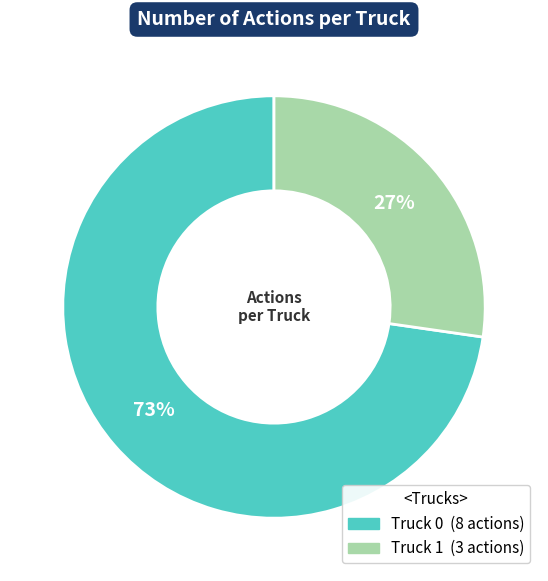

Is Truck 1 the majority of the pie?

No